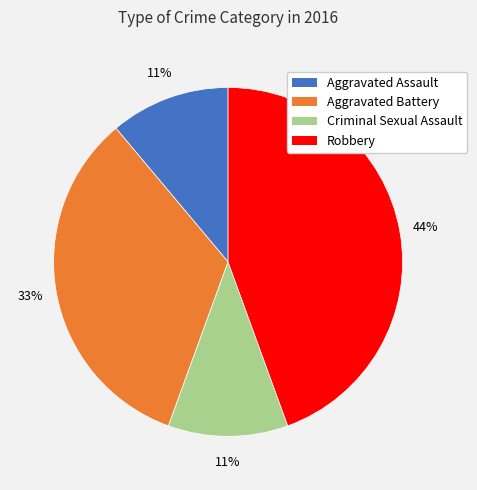

Which slice is the largest?

Robbery